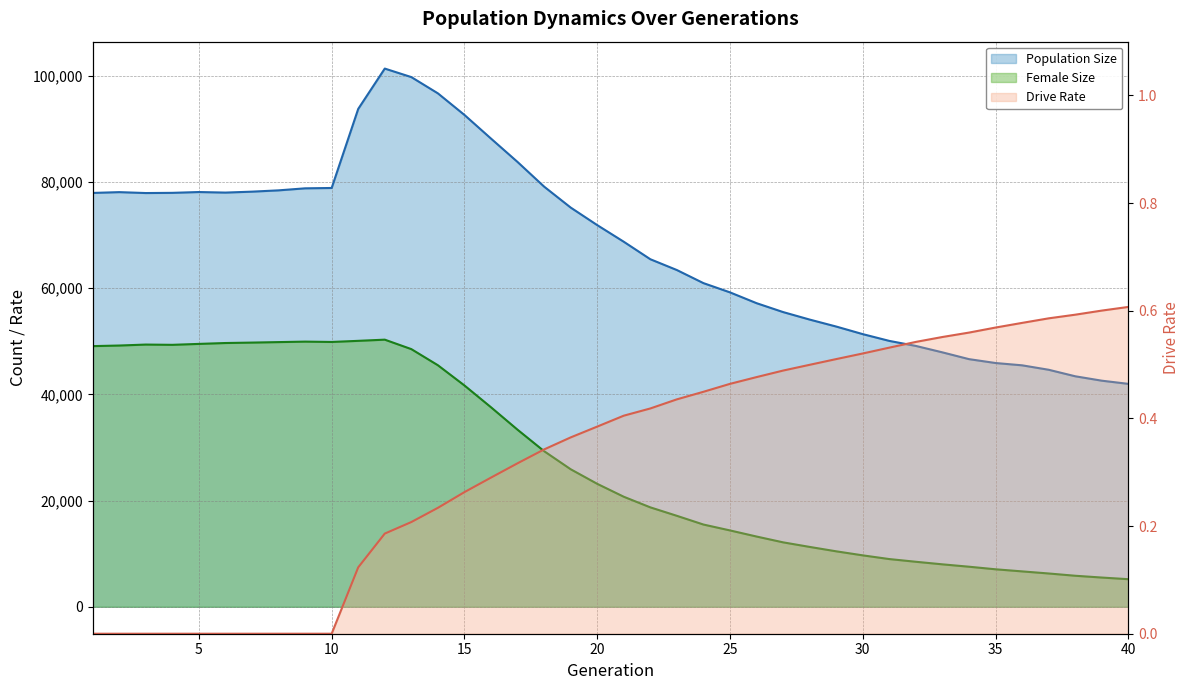

At which label is Population Size closest to 71664?

20